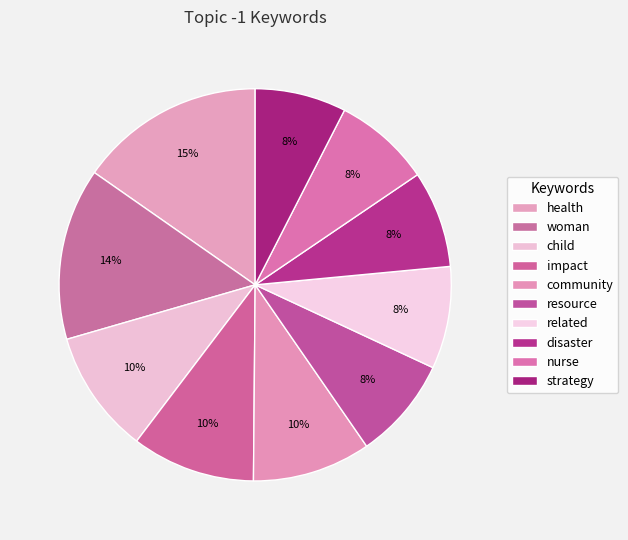

The related slice represents 8% of the pie. True or false?

True